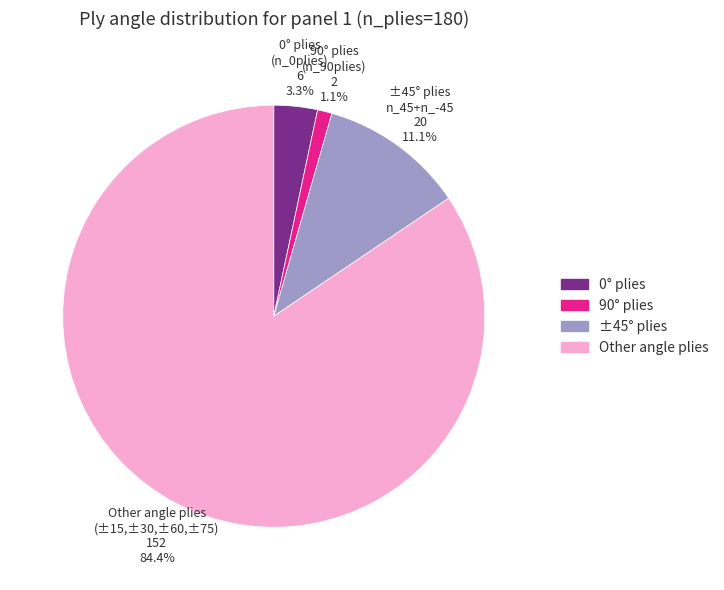

Rank the categories by value from lowest to highest.

90° plies (n_90plies) 2 1.1%, 0° plies (n_0plies) 6 3.3%, ±45° plies n_45+n_-45 20 11.1%, Other angle plies (±15,±30,±60,±75) 152 84.4%